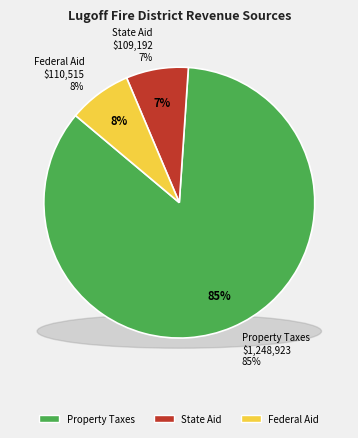

What is the largest slice in the pie chart?

Property Taxes